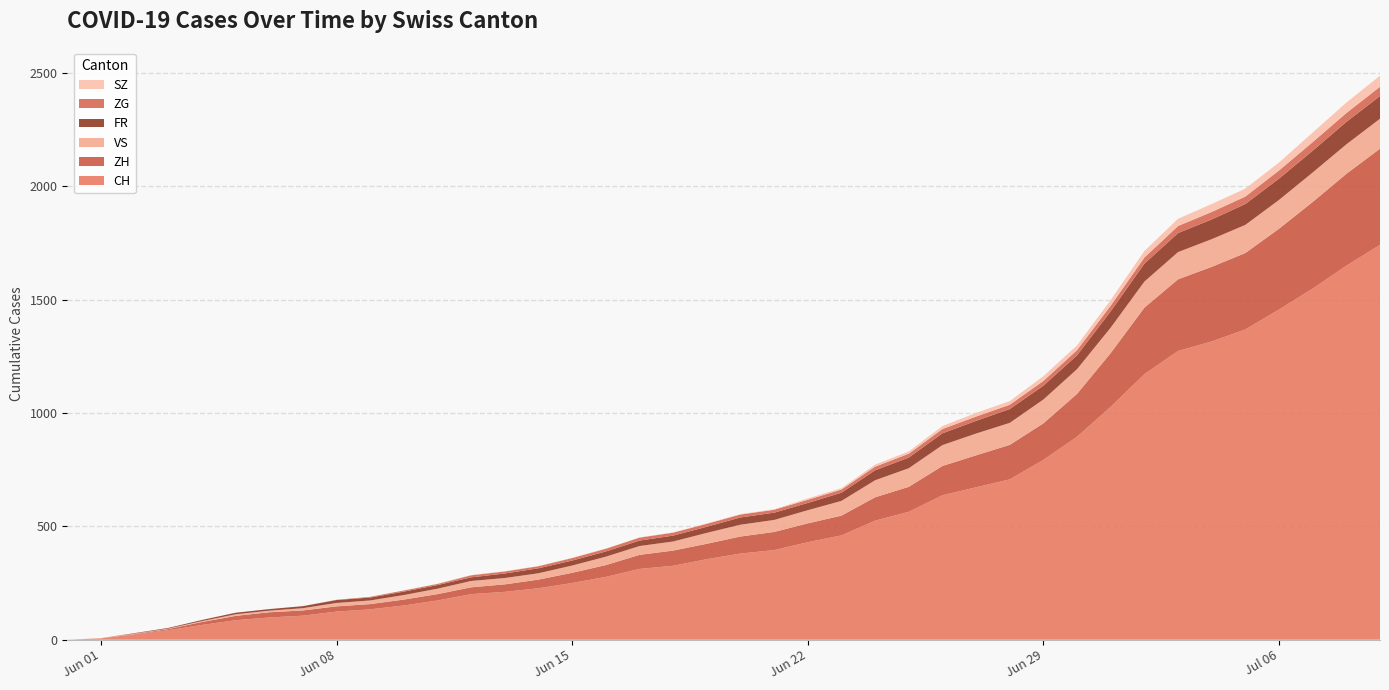

Reading left to right, what are all the values shown in this chart?

CH: 2020-05-31=0	2020-06-01=6	2020-06-02=23	2020-06-03=42	2020-06-04=65	2020-06-05=86	2020-06-06=98	2020-06-07=106	2020-06-08=124	2020-06-09=134	2020-06-10=151	2020-06-11=173	2020-06-12=201	2020-06-13=211	2020-06-14=227	2020-06-15=250	2020-06-16=277	2020-06-17=312	2020-06-18=326	2020-06-19=355	2020-06-20=380	2020-06-21=395	2020-06-22=430	2020-06-23=460	2020-06-24=525	2020-06-25=564	2020-06-26=637	2020-06-27=672	2020-06-28=707	2020-06-29=793	2020-06-30=895	2020-07-01=1027	2020-07-02=1171	2020-07-03=1273	2020-07-04=1315	2020-07-05=1368	2020-07-06=1456	2020-07-07=1548	2020-07-08=1649	2020-07-09=1741
ZH: 2020-05-31=0	2020-06-01=0	2020-06-02=2	2020-06-03=5	2020-06-04=13	2020-06-05=19	2020-06-06=23	2020-06-07=23	2020-06-08=23	2020-06-09=23	2020-06-10=26	2020-06-11=28	2020-06-12=30	2020-06-13=33	2020-06-14=38	2020-06-15=45	2020-06-16=52	2020-06-17=62	2020-06-18=67	2020-06-19=68	2020-06-20=75	2020-06-21=80	2020-06-22=83	2020-06-23=87	2020-06-24=103	2020-06-25=110	2020-06-26=129	2020-06-27=141	2020-06-28=152	2020-06-29=161	2020-06-30=189	2020-07-01=237	2020-07-02=293	2020-07-03=316	2020-07-04=329	2020-07-05=337	2020-07-06=356	2020-07-07=382	2020-07-08=405	2020-07-09=424
FR: 2020-05-31=0	2020-06-01=0	2020-06-02=2	2020-06-03=3	2020-06-04=5	2020-06-05=7	2020-06-06=7	2020-06-07=9	2020-06-08=13	2020-06-09=13	2020-06-10=15	2020-06-11=16	2020-06-12=16	2020-06-13=20	2020-06-14=22	2020-06-15=22	2020-06-16=23	2020-06-17=24	2020-06-18=26	2020-06-19=27	2020-06-20=32	2020-06-21=32	2020-06-22=32	2020-06-23=36	2020-06-24=44	2020-06-25=47	2020-06-26=52	2020-06-27=56	2020-06-28=61	2020-06-29=61	2020-06-30=61	2020-07-01=72	2020-07-02=79	2020-07-03=84	2020-07-04=87	2020-07-05=92	2020-07-06=94	2020-07-07=96	2020-07-08=99	2020-07-09=100
ZG: 2020-05-31=0	2020-06-01=0	2020-06-02=0	2020-06-03=0	2020-06-04=0	2020-06-05=0	2020-06-06=0	2020-06-07=0	2020-06-08=1	2020-06-09=3	2020-06-10=5	2020-06-11=5	2020-06-12=9	2020-06-13=9	2020-06-14=9	2020-06-15=11	2020-06-16=12	2020-06-17=13	2020-06-18=13	2020-06-19=13	2020-06-20=13	2020-06-21=13	2020-06-22=14	2020-06-23=14	2020-06-24=16	2020-06-25=17	2020-06-26=19	2020-06-27=19	2020-06-28=19	2020-06-29=21	2020-06-30=23	2020-07-01=25	2020-07-02=27	2020-07-03=31	2020-07-04=33	2020-07-05=33	2020-07-06=36	2020-07-07=38	2020-07-08=39	2020-07-09=41
VS: 2020-05-31=0	2020-06-01=1	2020-06-02=2	2020-06-03=2	2020-06-04=4	2020-06-05=7	2020-06-06=7	2020-06-07=10	2020-06-08=15	2020-06-09=16	2020-06-10=20	2020-06-11=24	2020-06-12=28	2020-06-13=28	2020-06-14=28	2020-06-15=32	2020-06-16=37	2020-06-17=39	2020-06-18=40	2020-06-19=48	2020-06-20=52	2020-06-21=53	2020-06-22=58	2020-06-23=65	2020-06-24=75	2020-06-25=82	2020-06-26=92	2020-06-27=96	2020-06-28=97	2020-06-29=105	2020-06-30=109	2020-07-01=112	2020-07-02=115	2020-07-03=120	2020-07-04=122	2020-07-05=124	2020-07-06=127	2020-07-07=130	2020-07-08=130	2020-07-09=132
SZ: 2020-05-31=0	2020-06-01=0	2020-06-02=0	2020-06-03=0	2020-06-04=0	2020-06-05=0	2020-06-06=0	2020-06-07=0	2020-06-08=0	2020-06-09=0	2020-06-10=0	2020-06-11=1	2020-06-12=1	2020-06-13=1	2020-06-14=1	2020-06-15=1	2020-06-16=1	2020-06-17=1	2020-06-18=1	2020-06-19=2	2020-06-20=2	2020-06-21=2	2020-06-22=6	2020-06-23=6	2020-06-24=9	2020-06-25=10	2020-06-26=13	2020-06-27=16	2020-06-28=16	2020-06-29=21	2020-06-30=21	2020-07-01=25	2020-07-02=29	2020-07-03=32	2020-07-04=35	2020-07-05=35	2020-07-06=35	2020-07-07=42	2020-07-08=46	2020-07-09=49